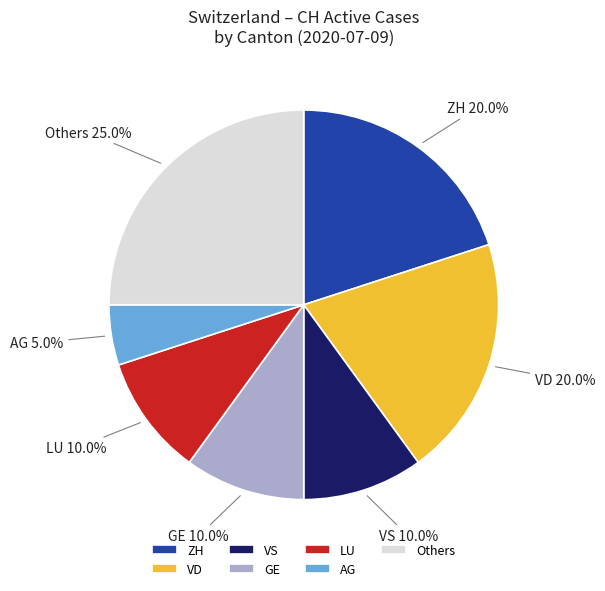

To the nearest percent, what is the difference between the largest and smallest slice percentages?

20%